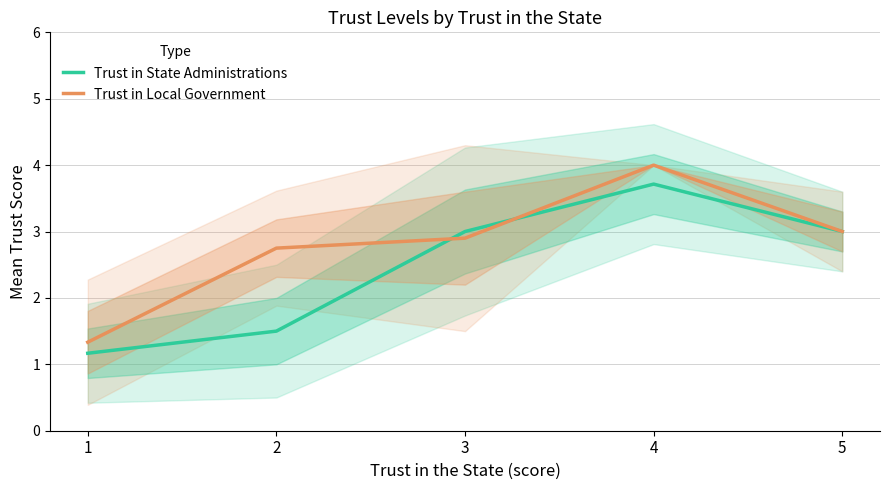

What is the sum of the Trust in State Administrations values at 1 and 2?

2.7